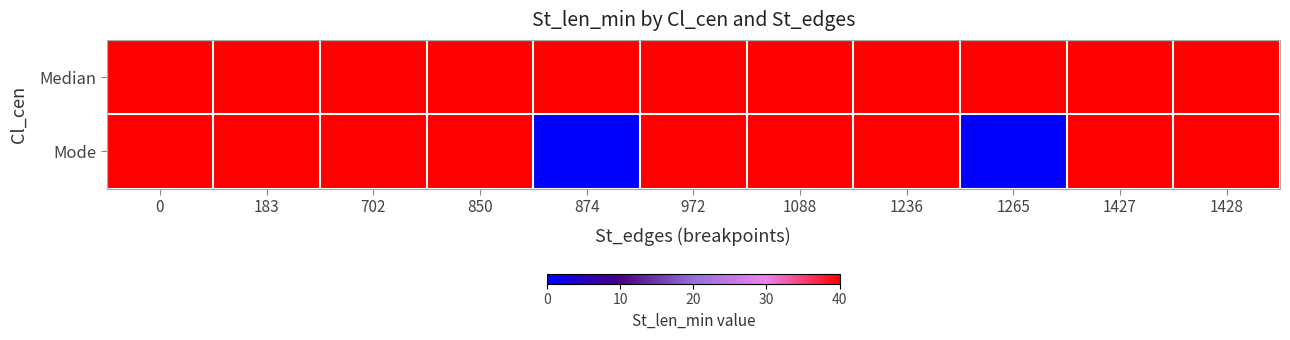

At how many categories does at least one series exceed 39?

11